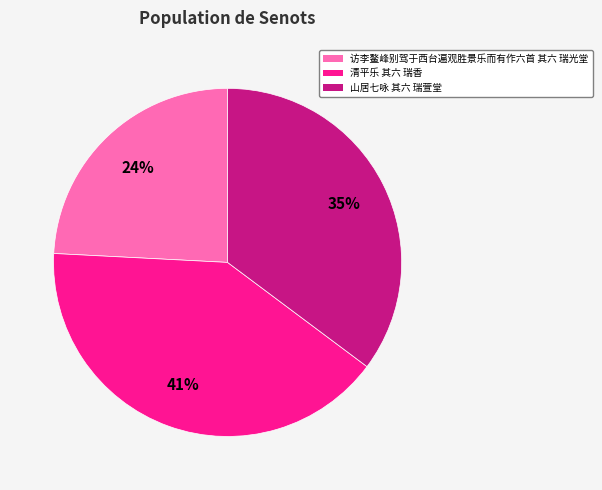

Is 山居七咏 其六 瑞萱堂 the majority of the pie?

No